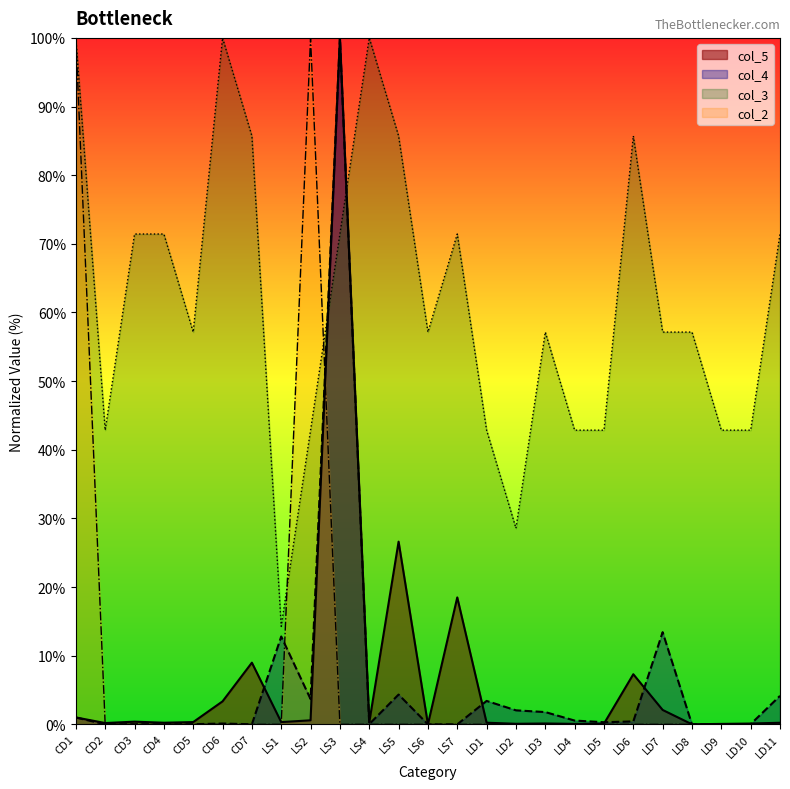

How many intersections are there between col_5 and col_3?

2